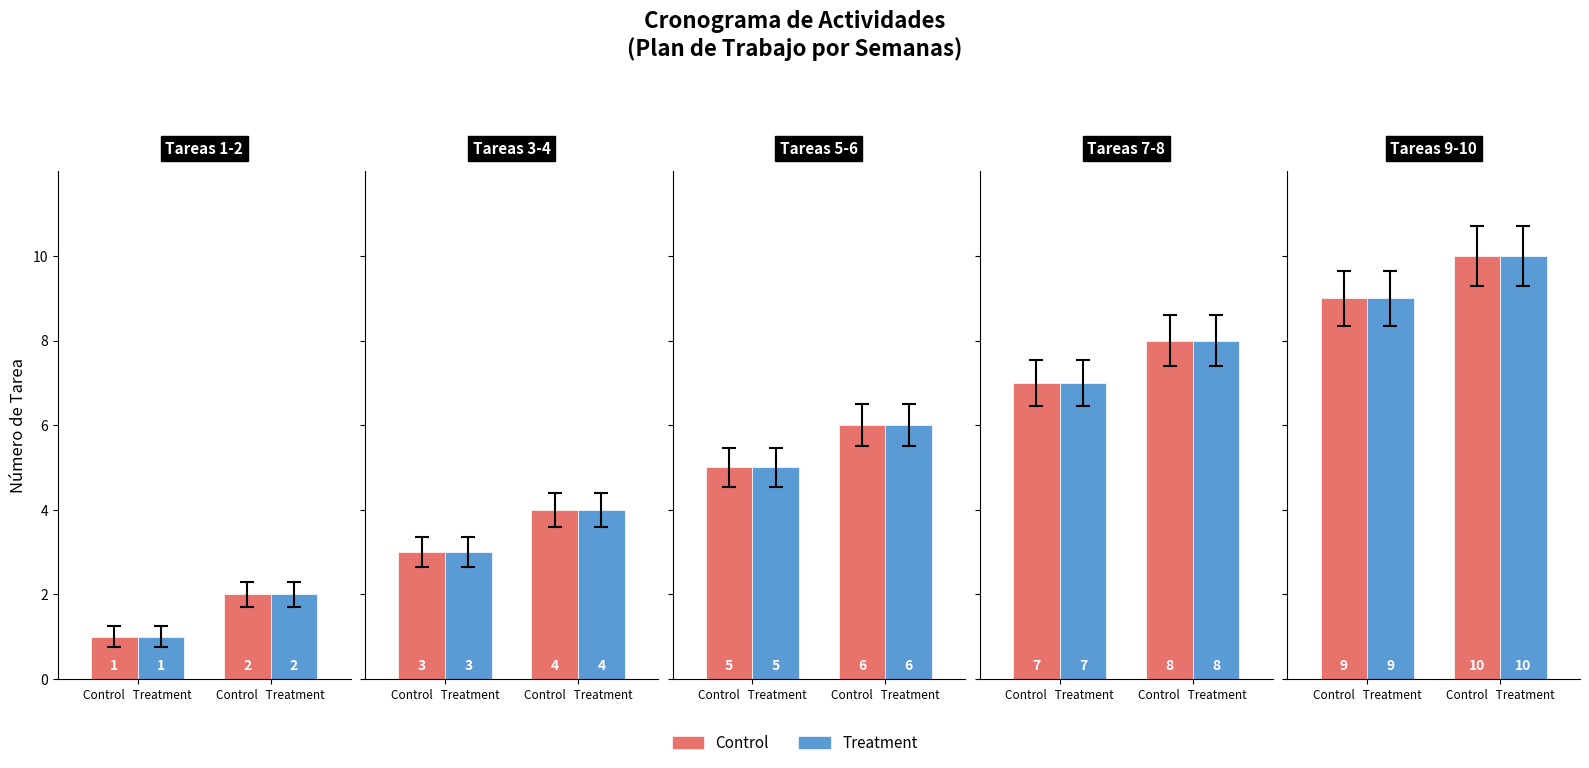

How many groups of bars are there?

10